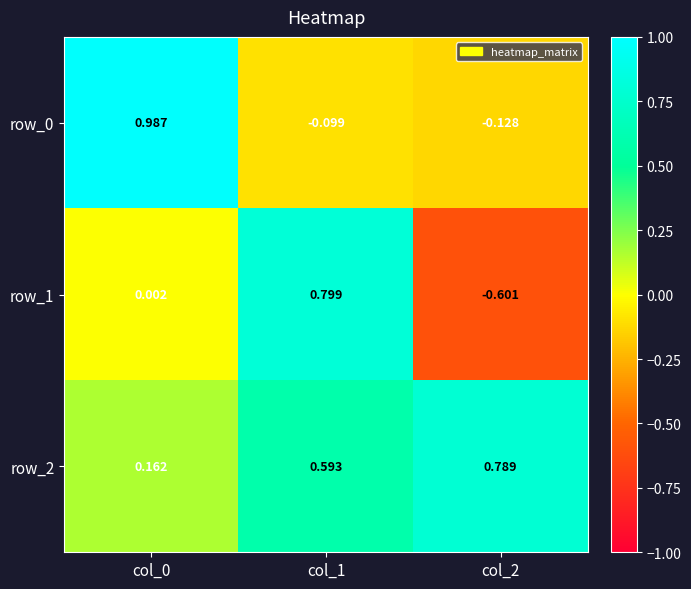

The row_2 series shows 0.3 at col_1. True or false?

False